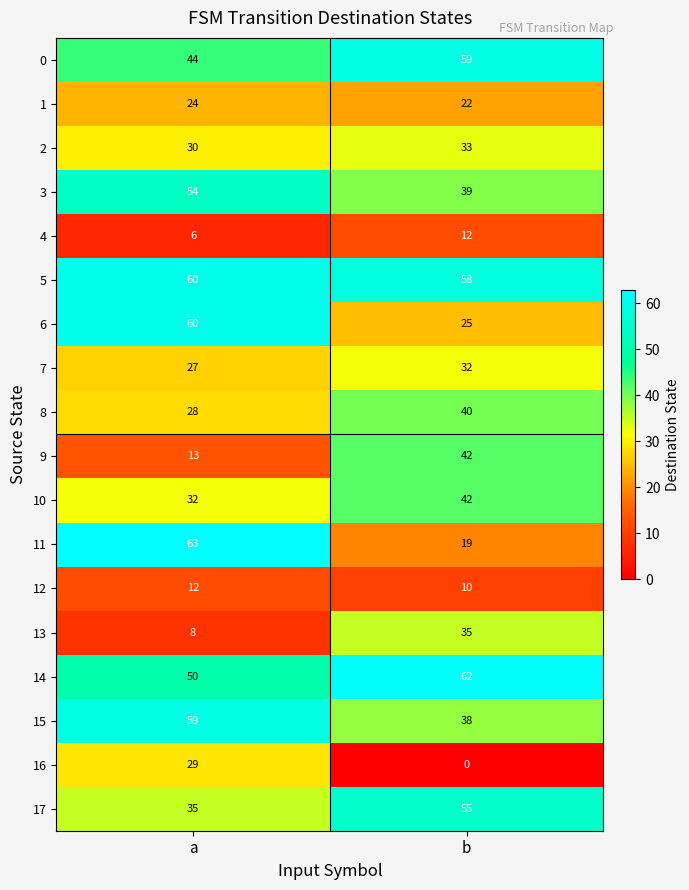

Which label corresponds to the smallest value in the chart?

b